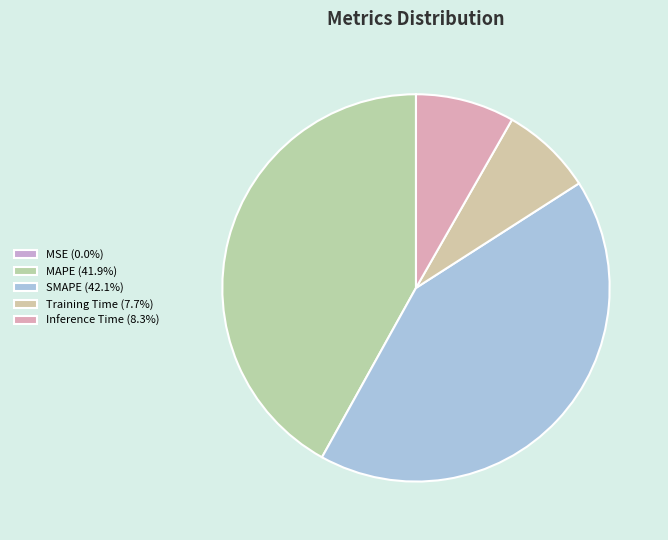

How many slices are in this pie chart?

5